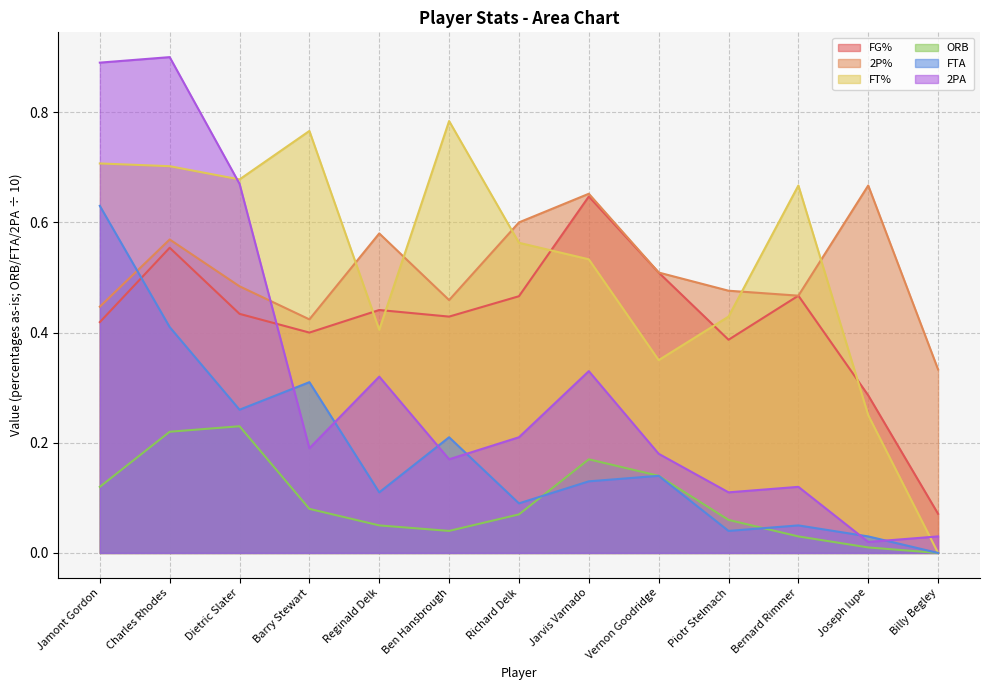

What is the total value across all series at Ben Hansbrough?

2.1